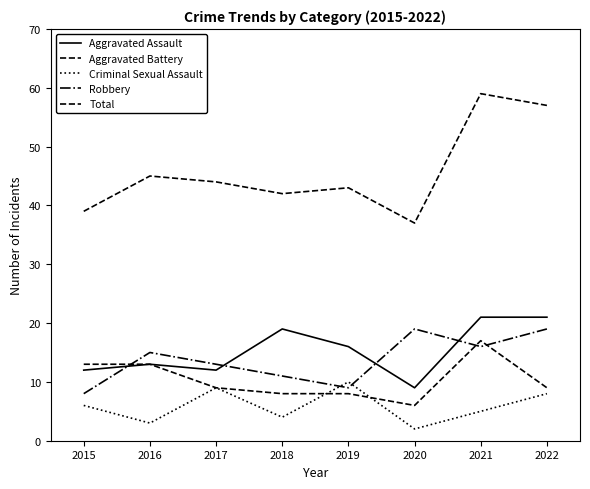

What is the value of the Robbery point at the 3rd from the left?

13